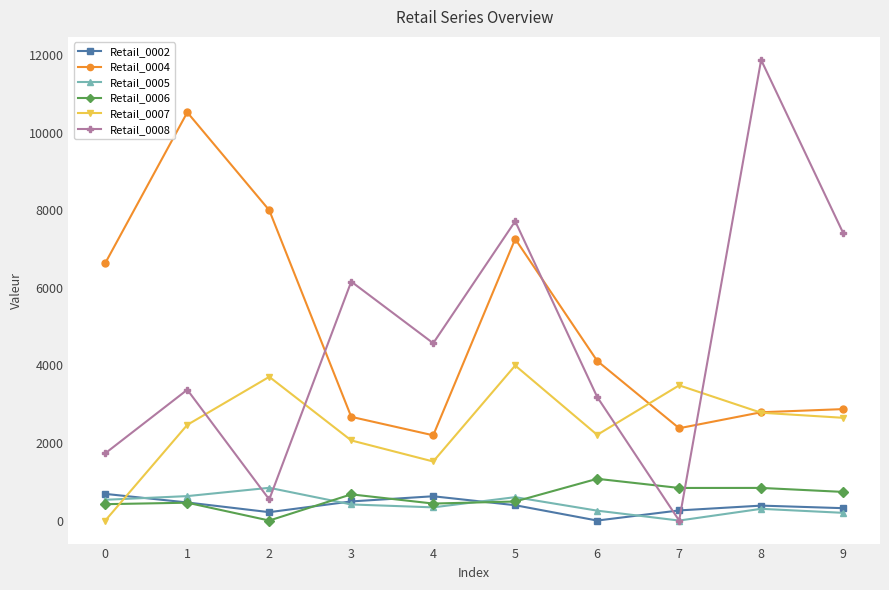

Where is the first local maximum for Retail_0005?

2